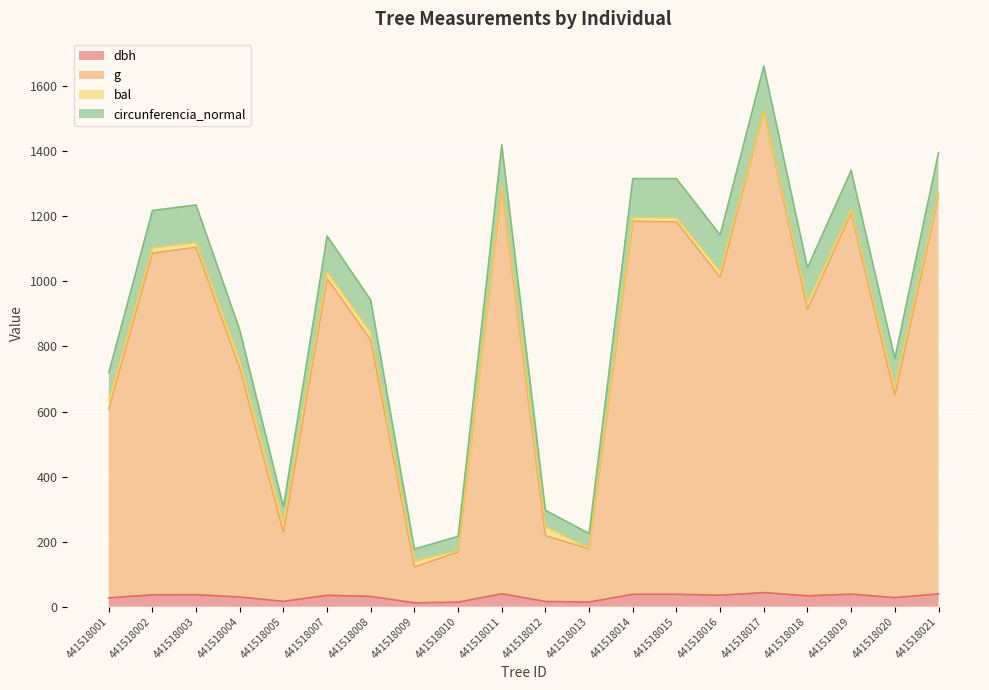

At which category is the sum across all series the highest?

441518017